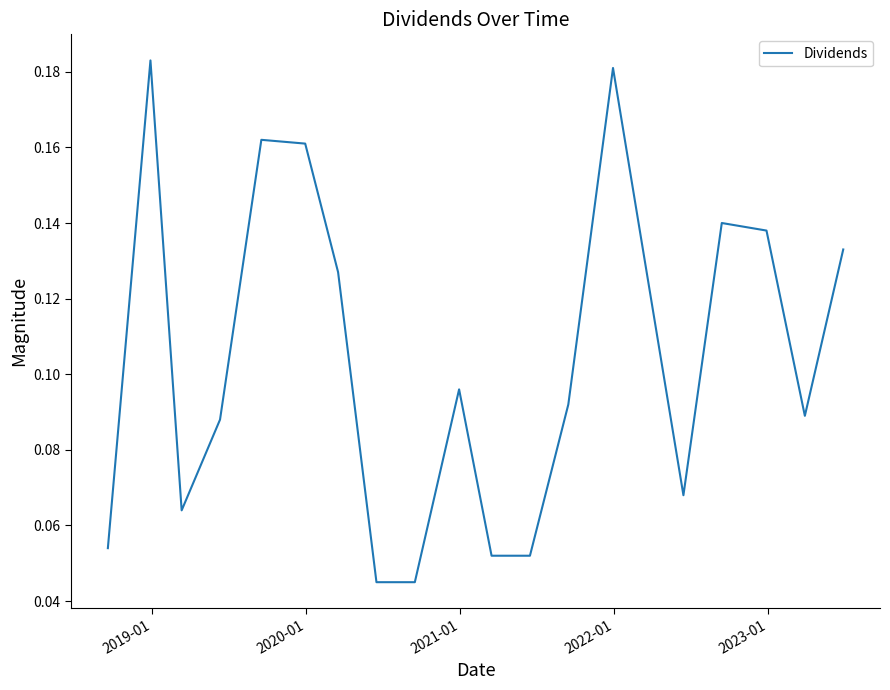

What is the sum of all values?

2.0